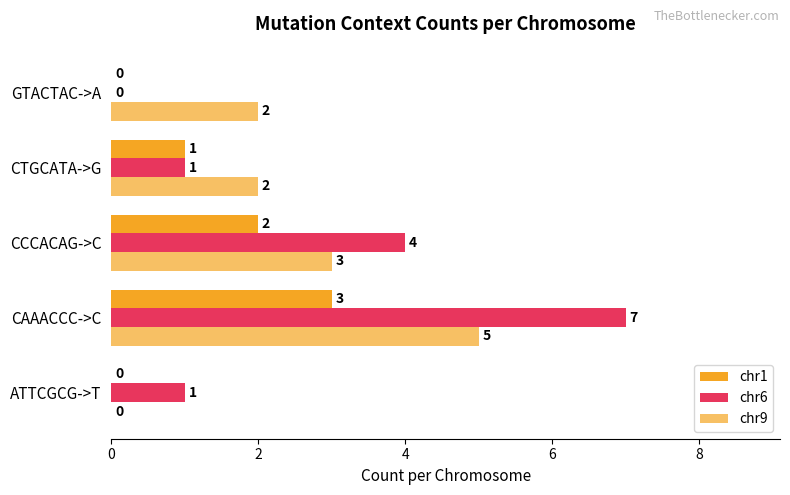

Count the number of categories in the chart.

5